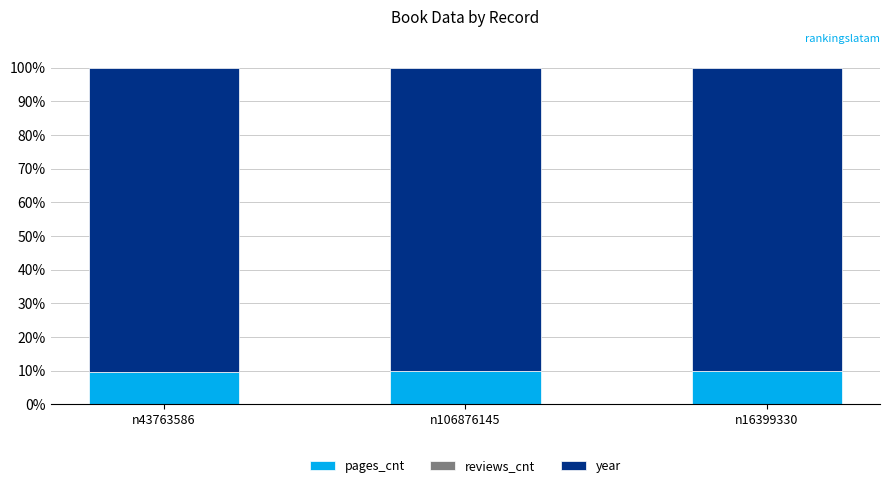

Is it true that pages_cnt equals 17.3 at n106876145?

False